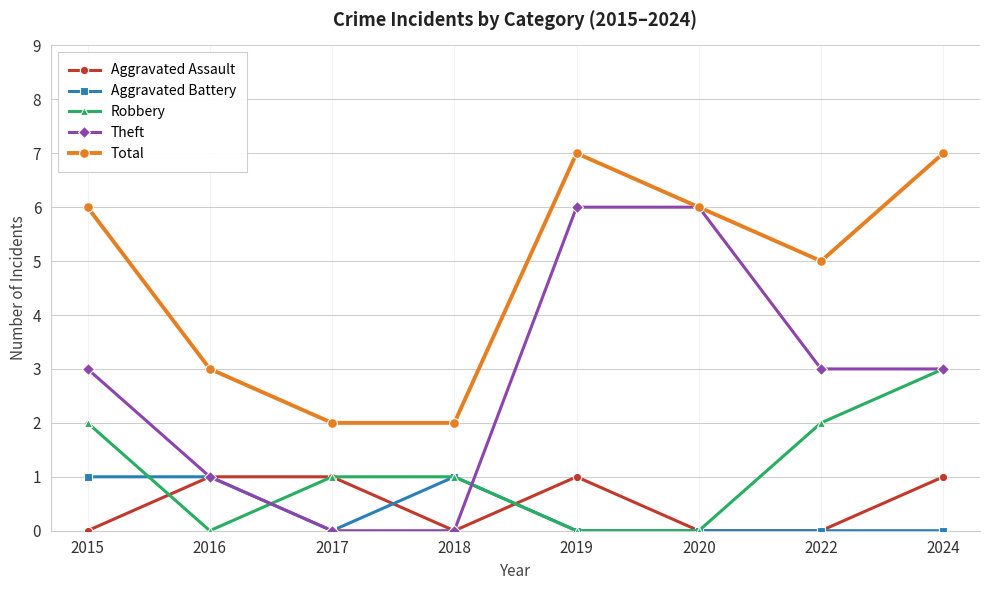

What is the difference between the maximum and minimum values in the Aggravated Battery series?

1